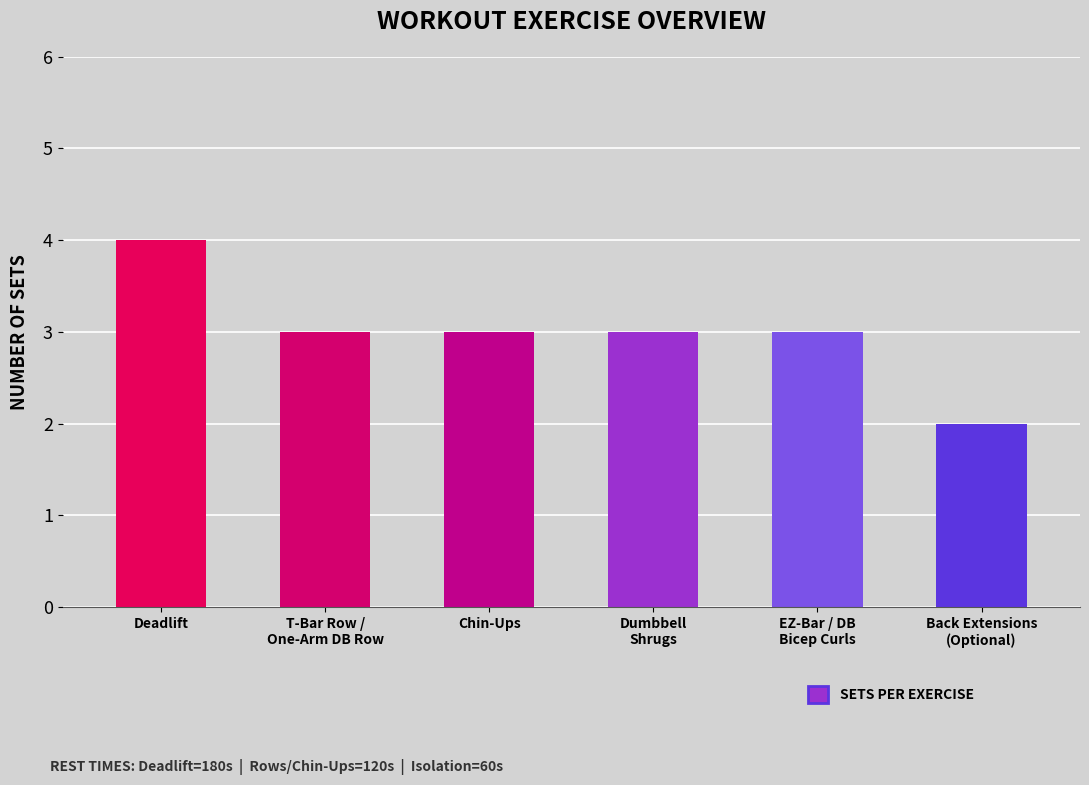

Is it true that the value at Chin-Ups is 4?

False